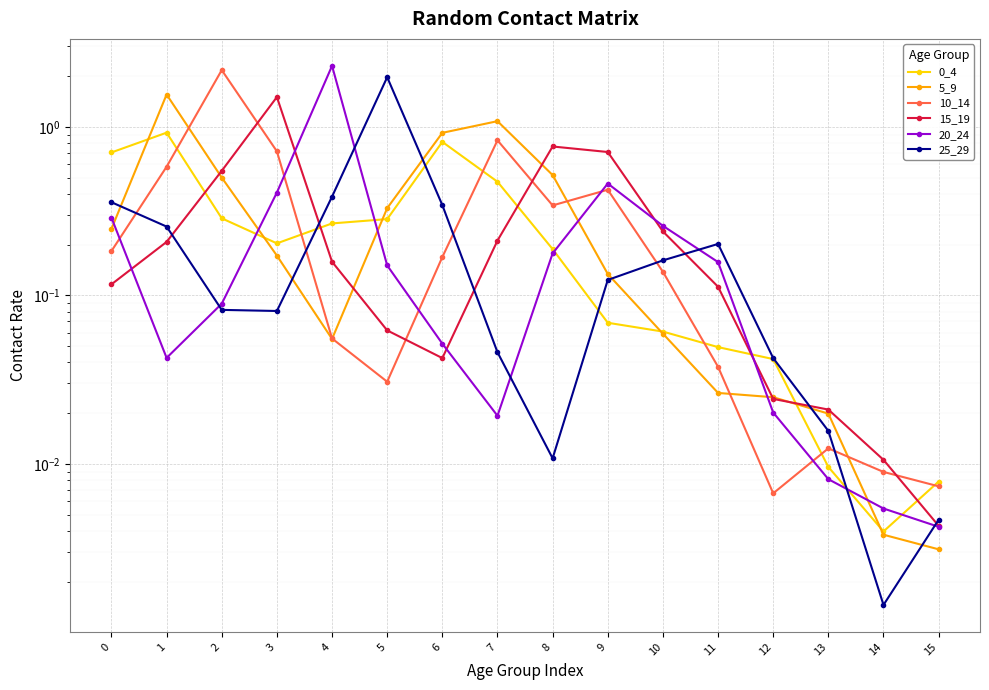

How many series are shown in this chart?

6